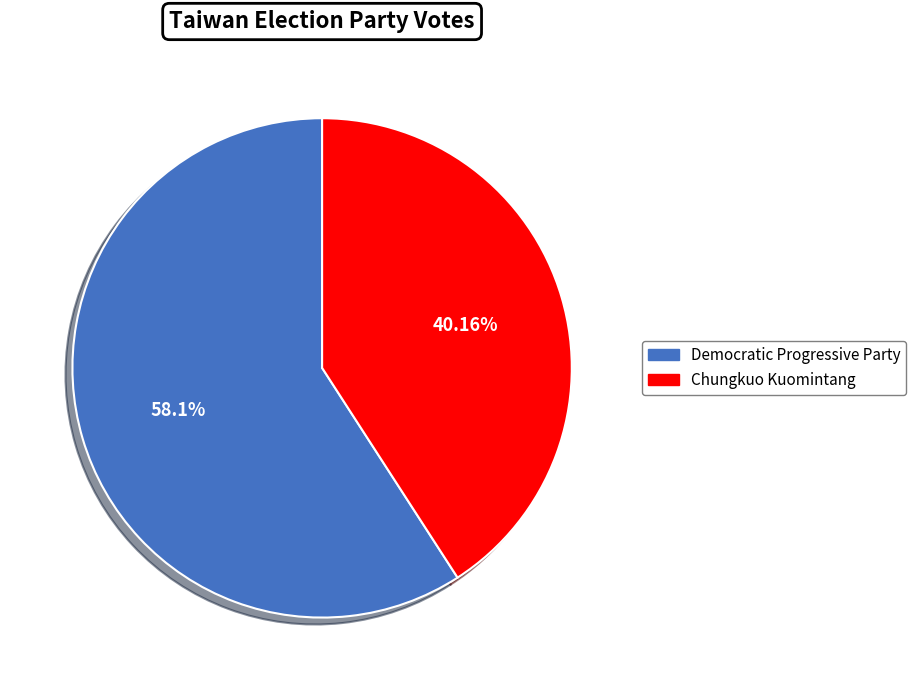

To the nearest percent, what percentage of the pie is Chungkuo Kuomintang?

41%